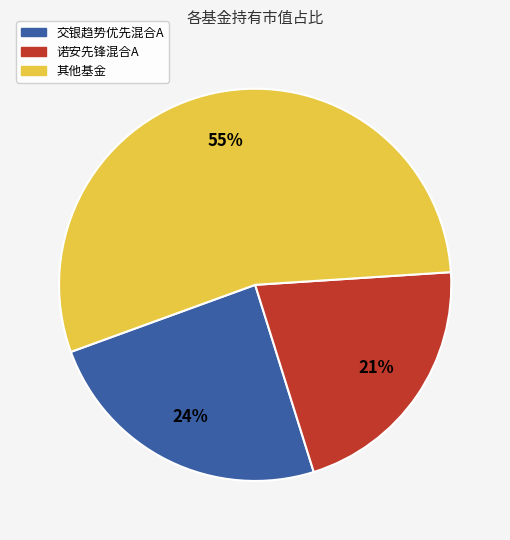

Do 诺安先锋混合A and 交银趋势优先混合A together represent more than half of the pie?

No